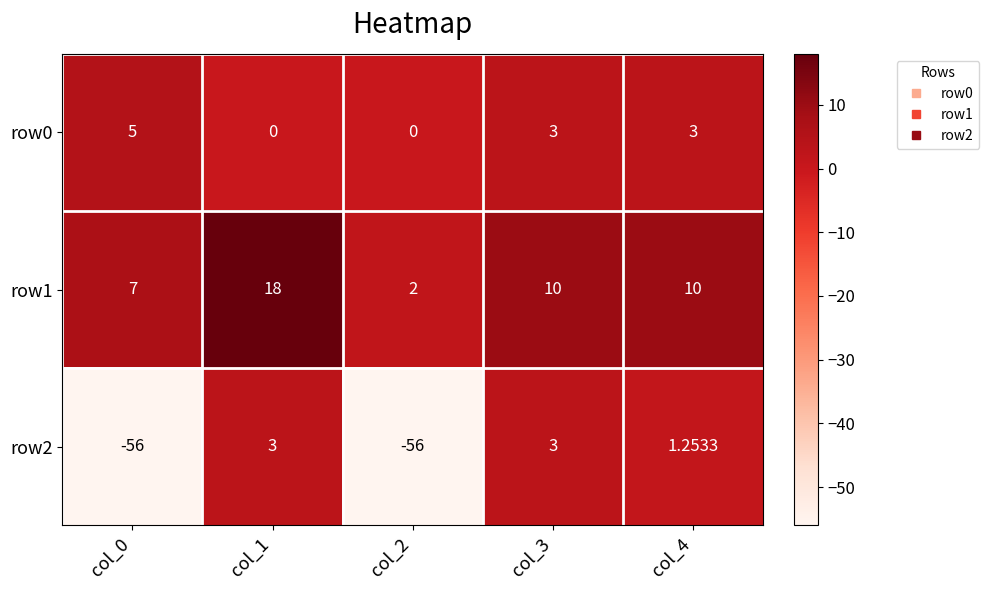

How many positive values does the row0 series have?

3